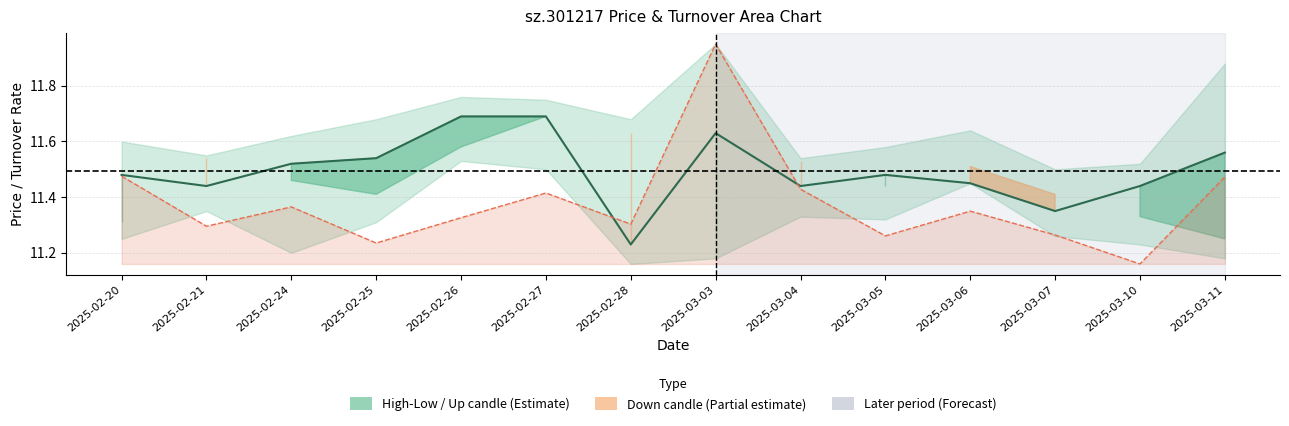

Where is Turnover (line) nearest to the value 11?

2025-03-10